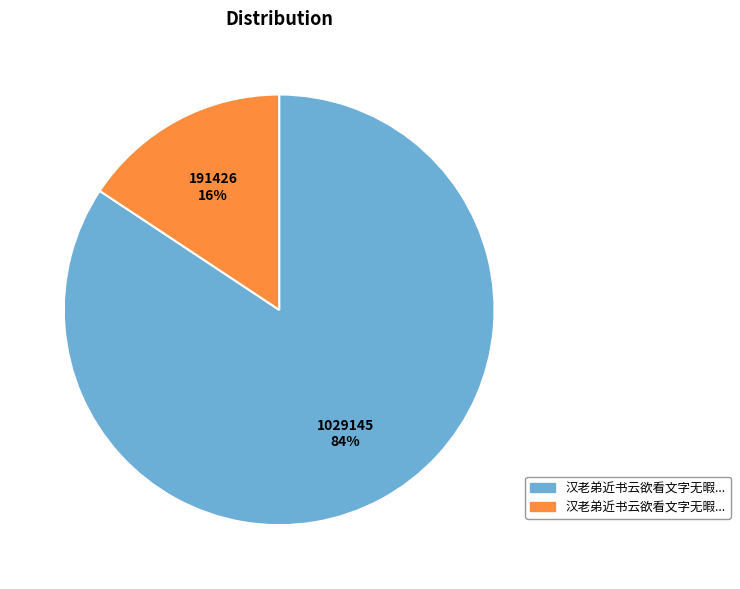

Is there any slice that represents more than half of the pie?

Yes